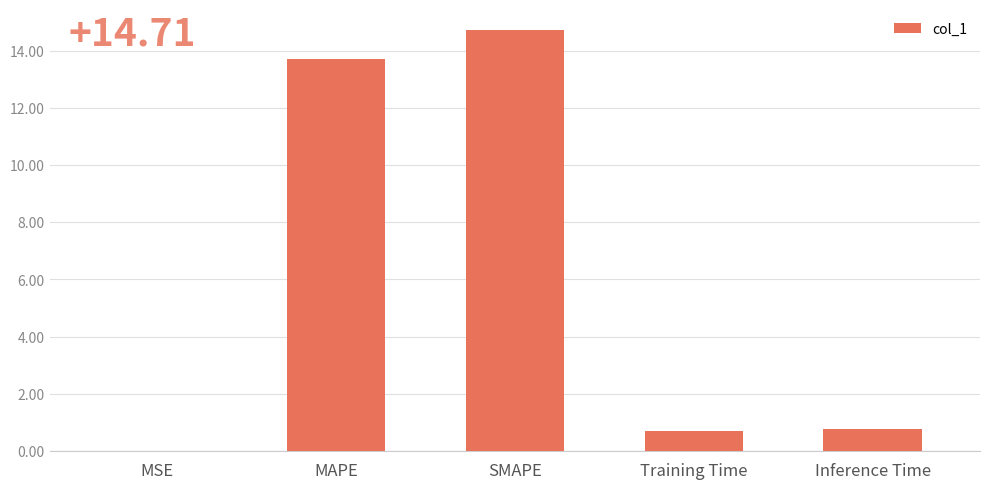

How many distinct data groups are displayed?

1